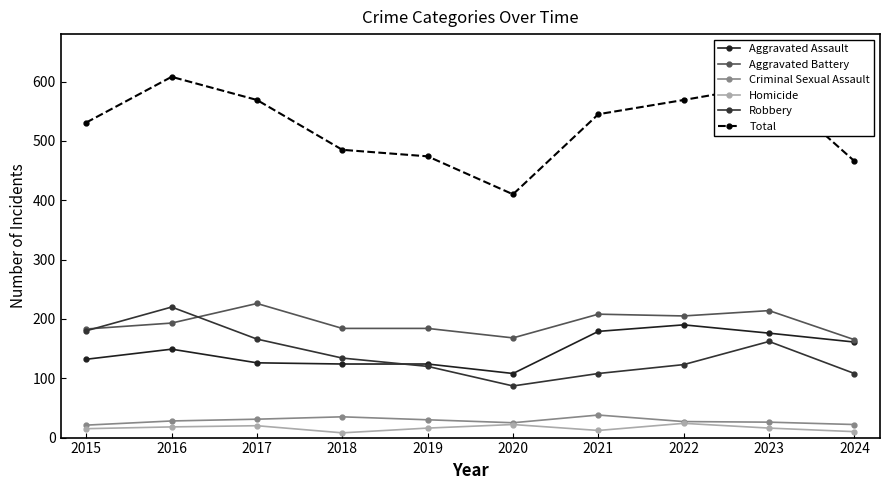

What is the difference between the highest and lowest values at 2015?

516